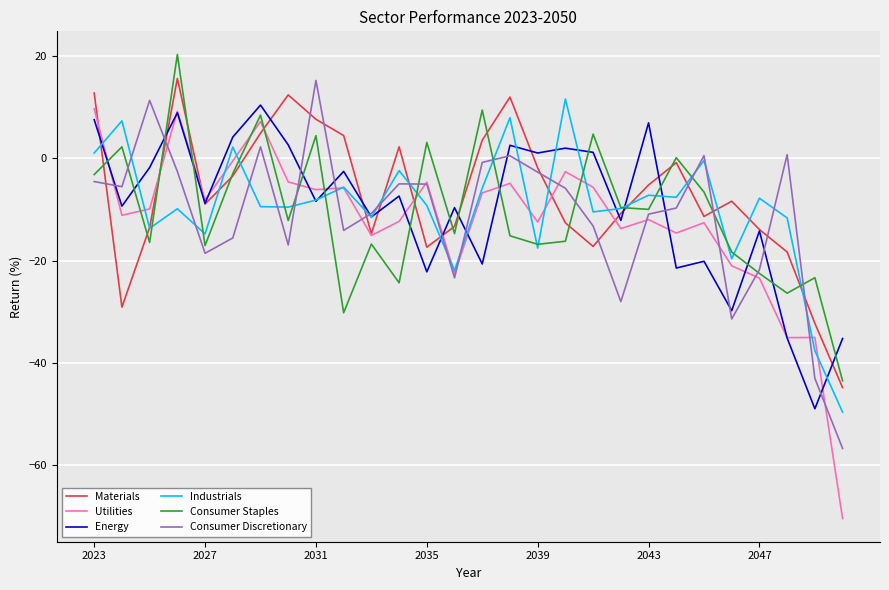

After their last crossing, which series has the higher values: Industrials or Consumer Discretionary?

Industrials